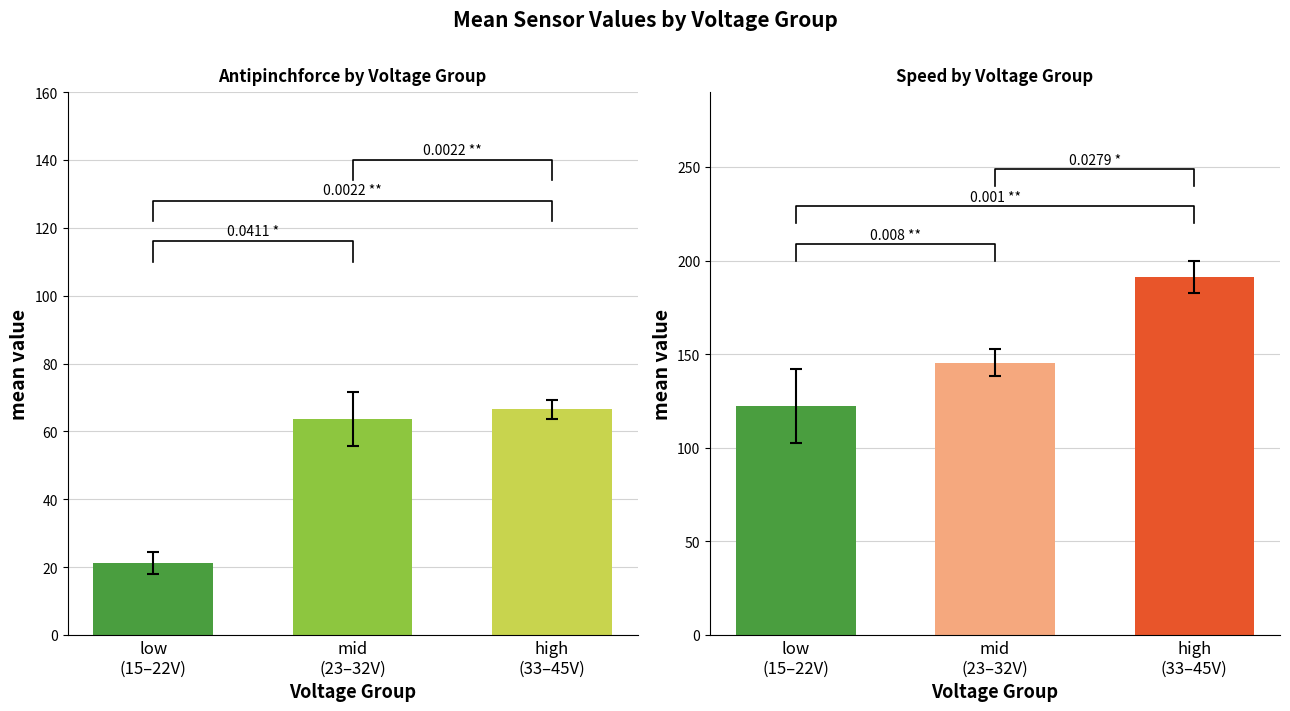

At how many categories does at least one series exceed 61?

3